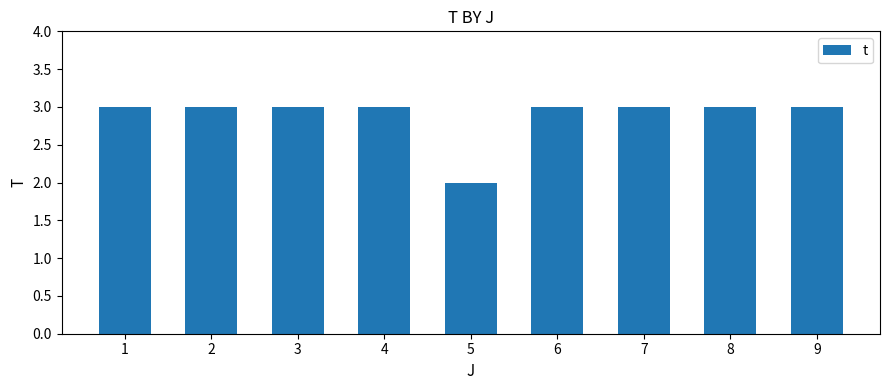

What is the value of the 7th bar from the left?

3